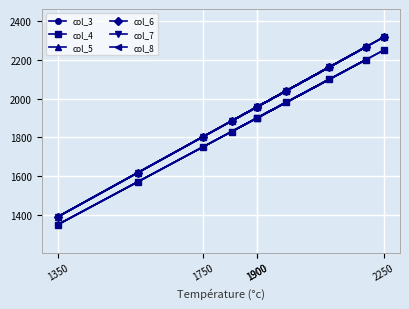

The value of col_8 at 5 is 2580.8. True or false?

False